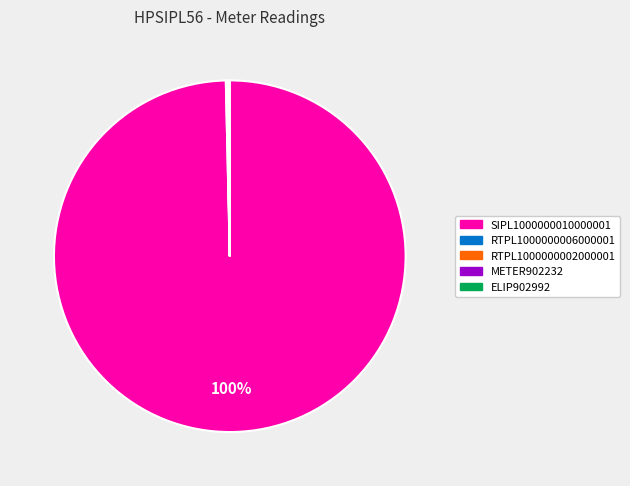

Which category has the biggest portion of the pie?

SIPL1000000010000001